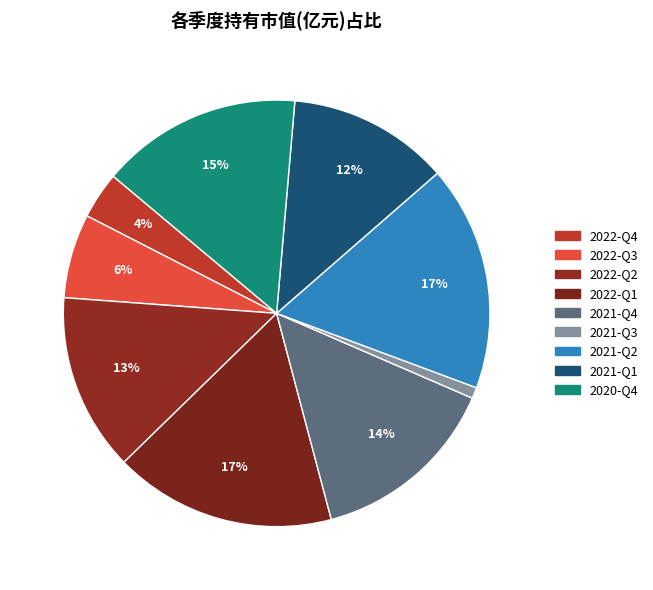

How many segments does this pie chart have?

9